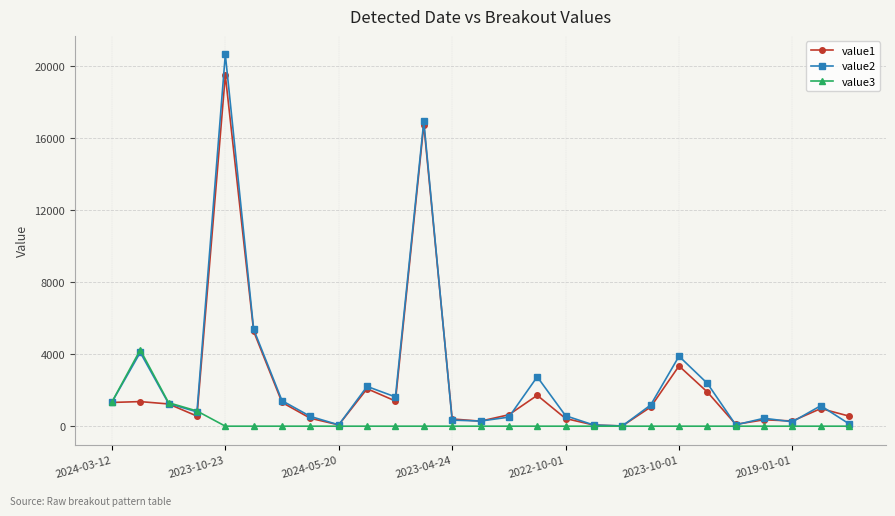

What is the maximum value for value1?

19515.9